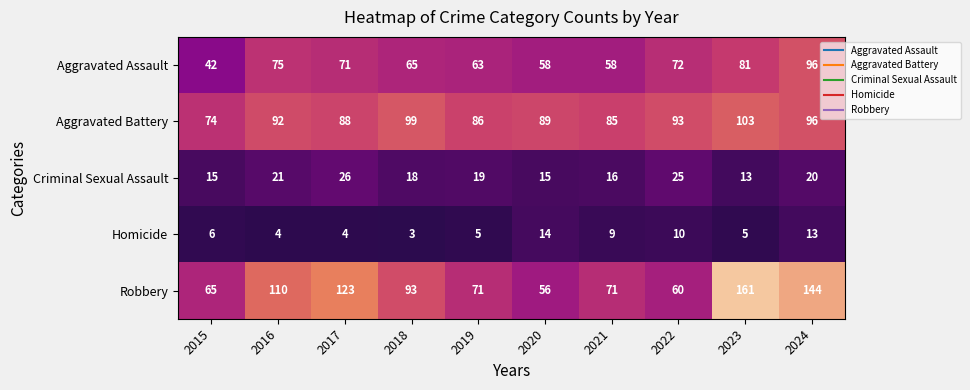

What is the lowest value of the Aggravated Assault series?

42